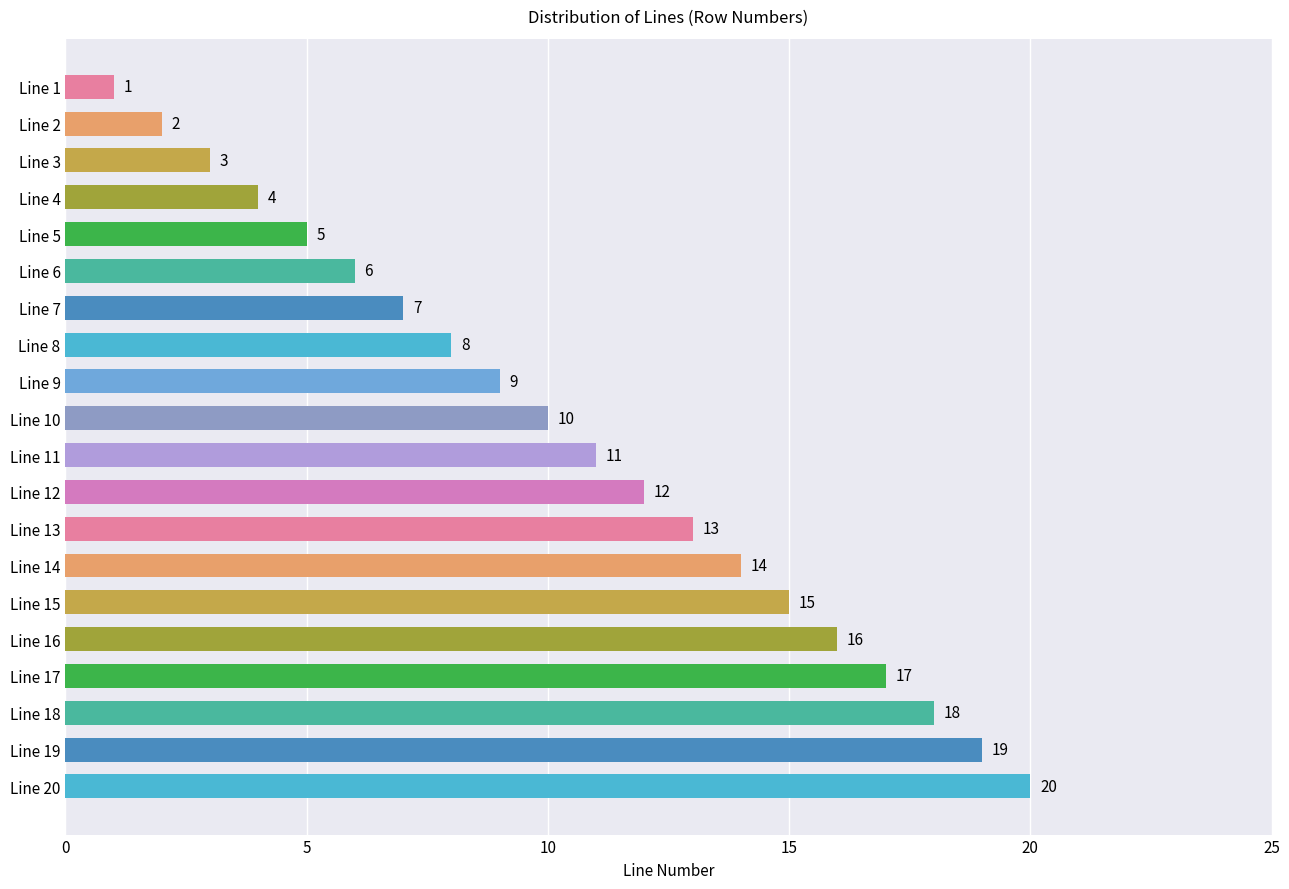

Rank the categories by value from lowest to highest.

Line 1, Line 2, Line 3, Line 4, Line 5, Line 6, Line 7, Line 8, Line 9, Line 10, Line 11, Line 12, Line 13, Line 14, Line 15, Line 16, Line 17, Line 18, Line 19, Line 20